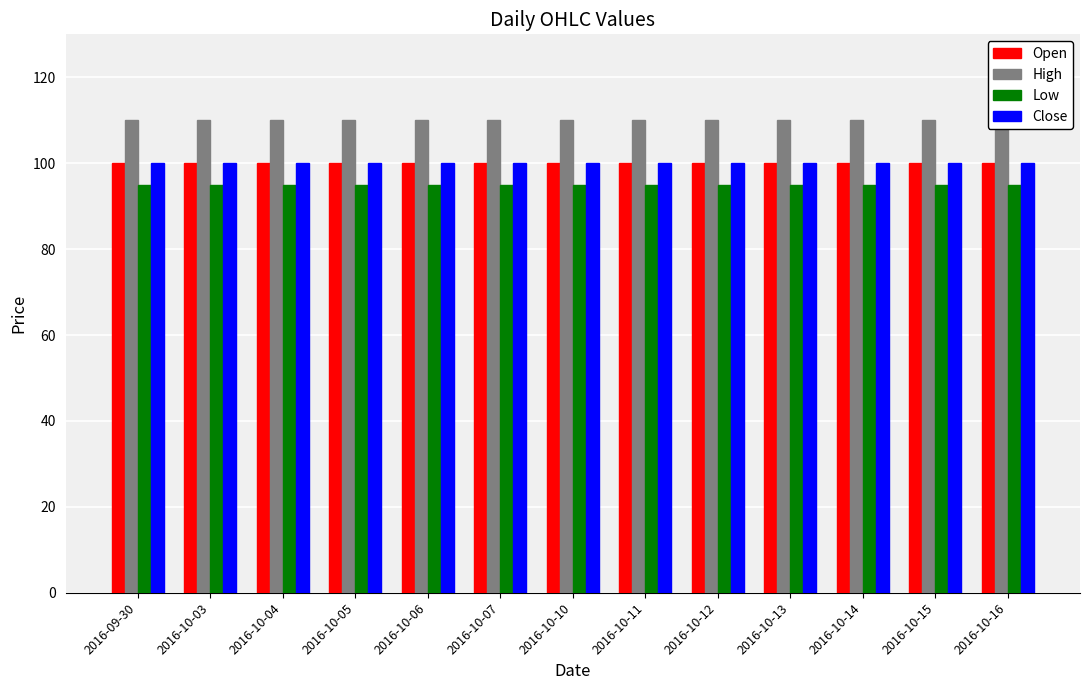

What is the label of the 10th bar from the right?

2016-10-05